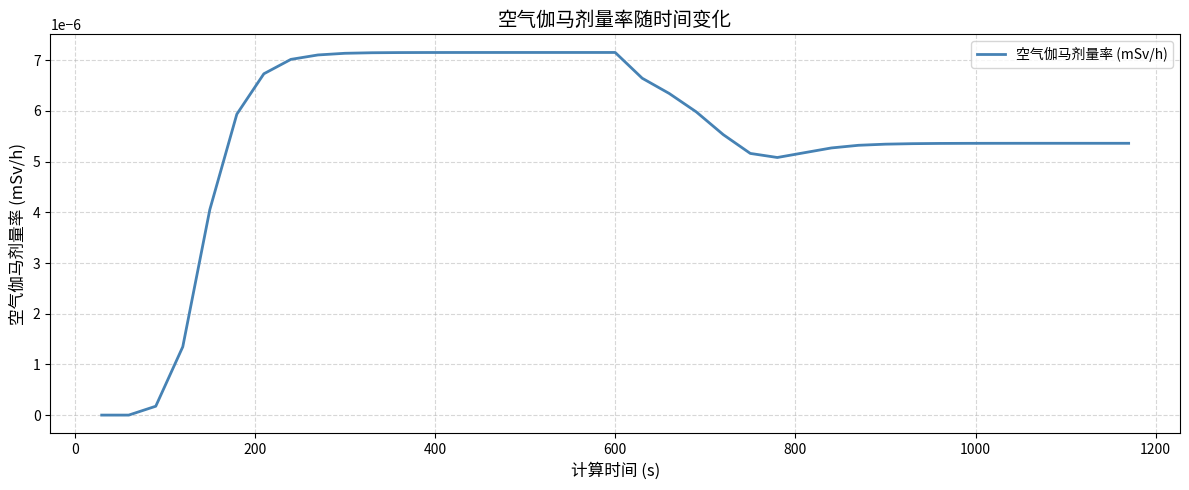

How many lines are shown in the chart?

1